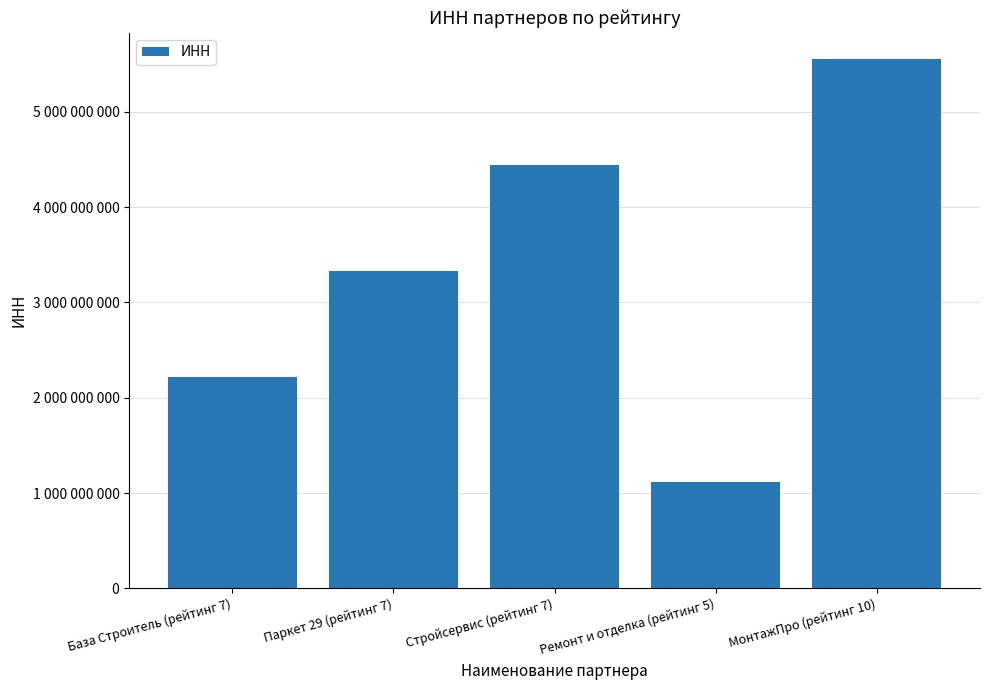

What is the difference between the second highest and second lowest values?

2217935856